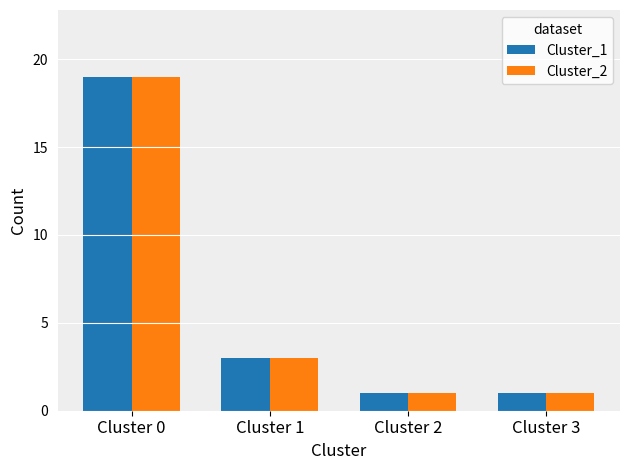

Is it true that Cluster_2 equals 1 at Cluster 3?

True